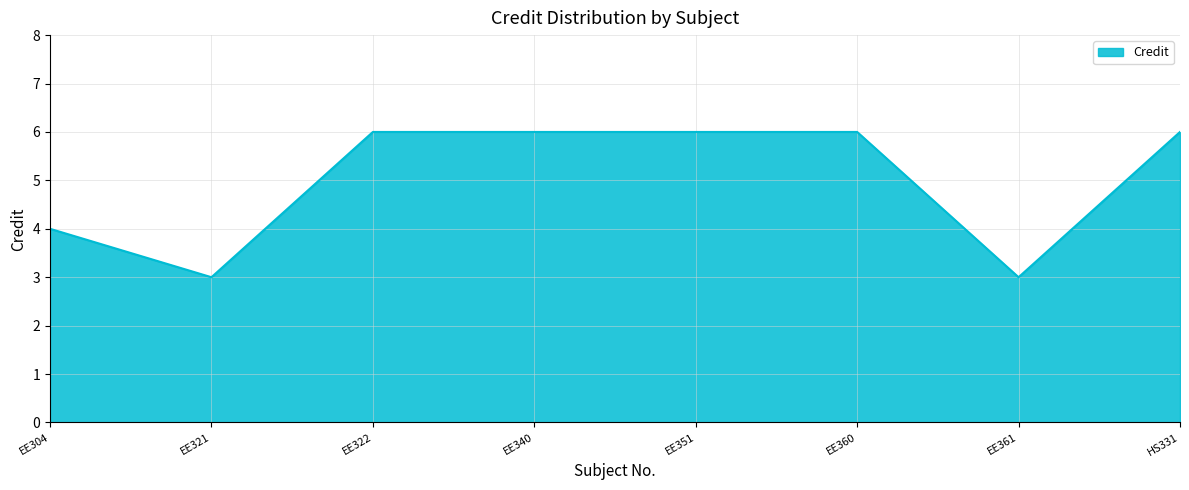

Count the values in the range 4 to 6.

6